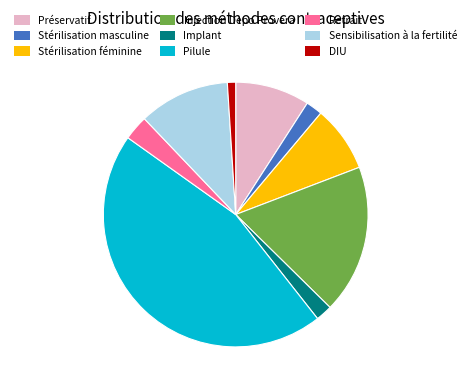

Is there a majority slice in this chart?

No